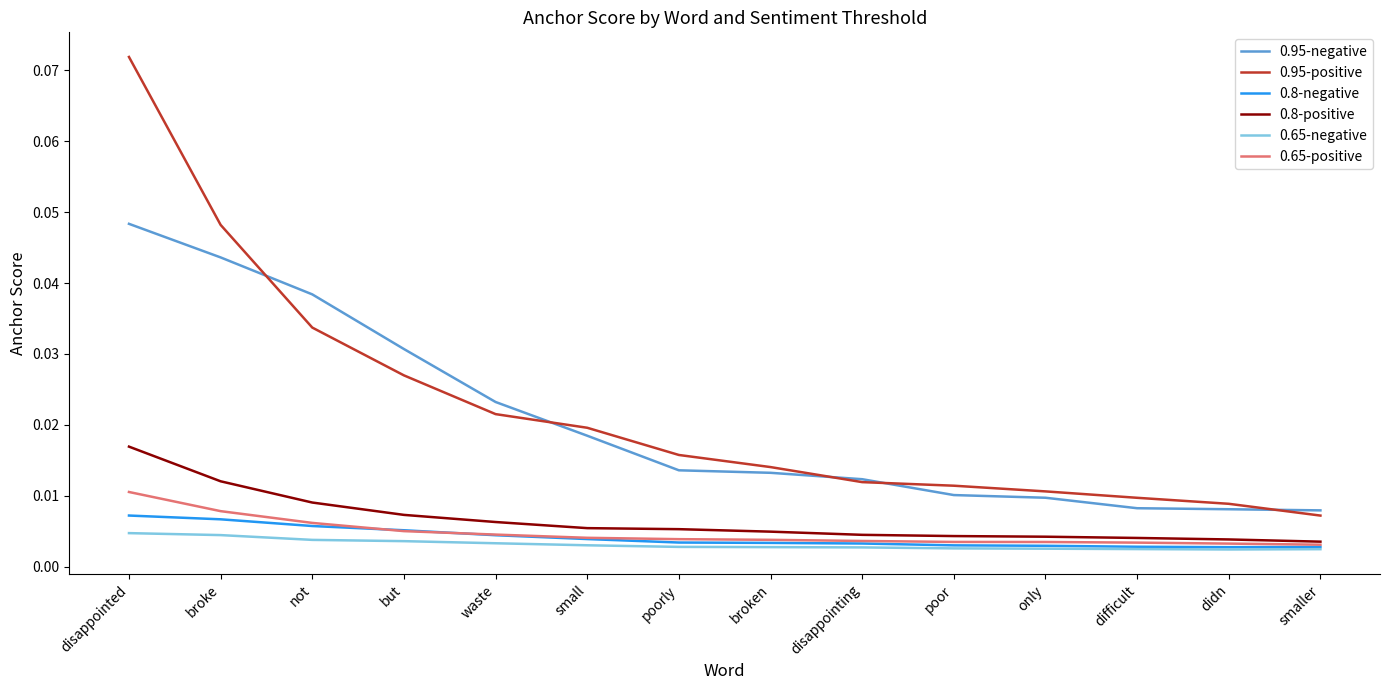

True or false: 0.8-positive and 0.65-negative intersect in this chart.

False